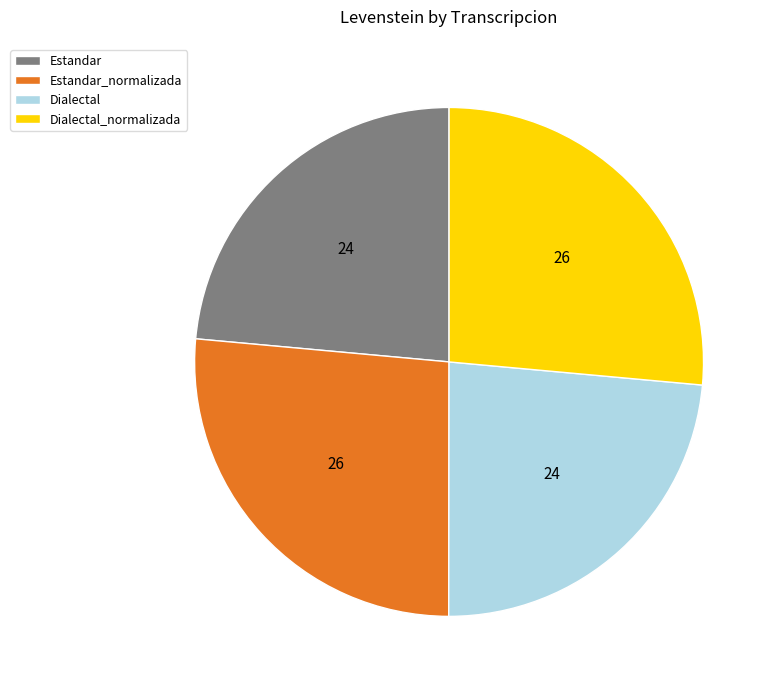

The Estandar slice represents 17% of the pie. True or false?

False